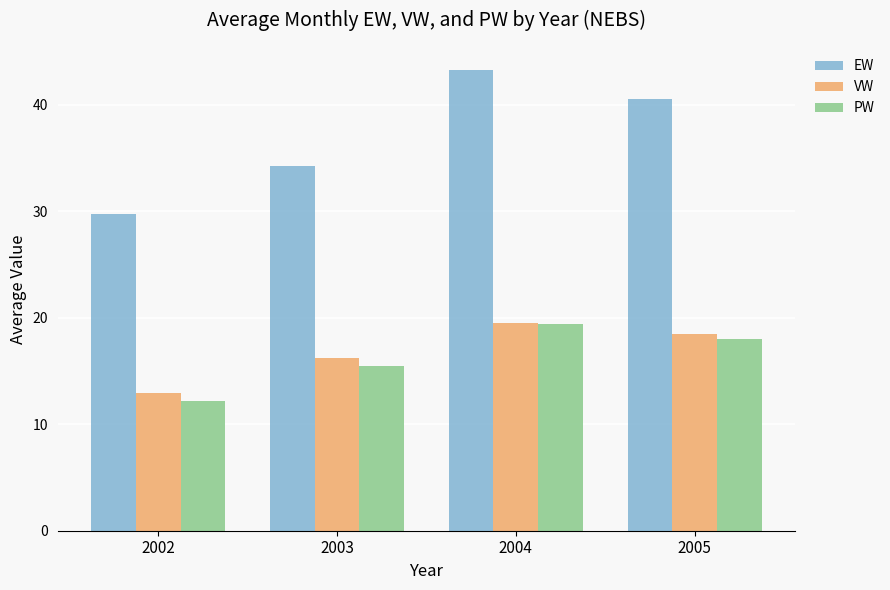

Are the bars horizontal?

No